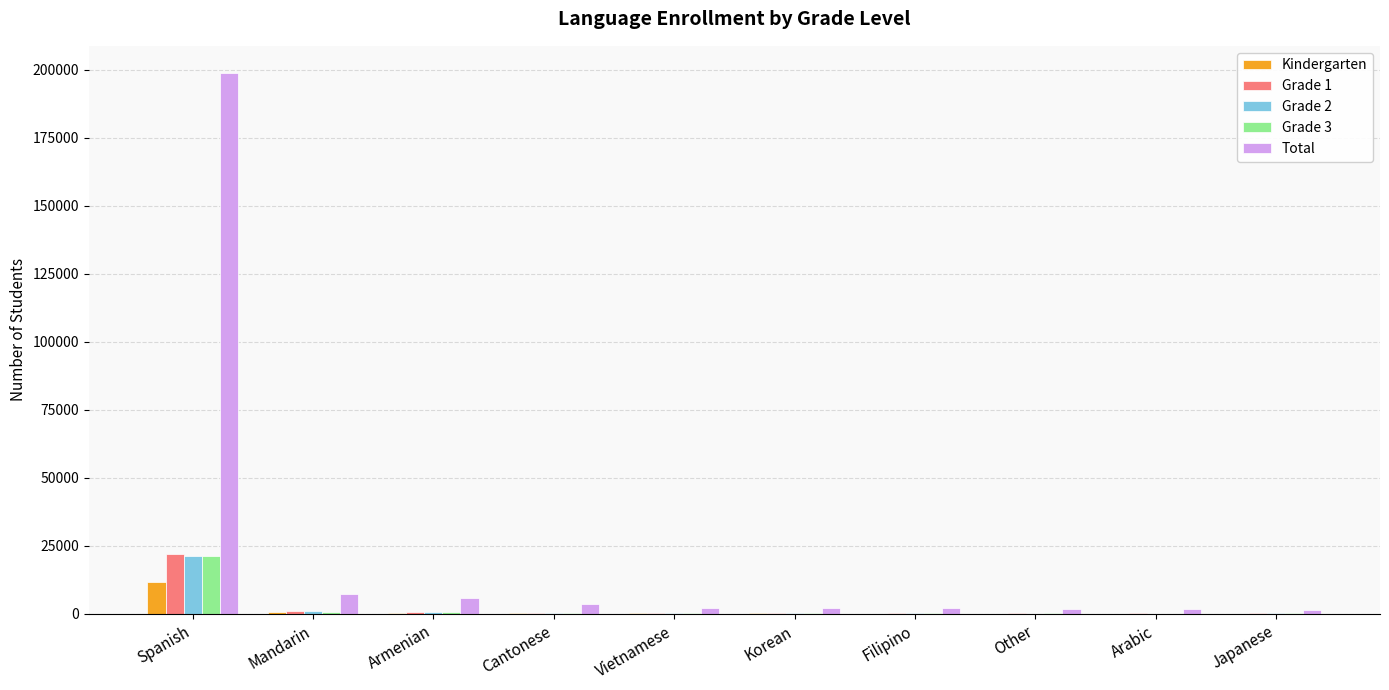

What is the average value of the Grade 2 series?

2503